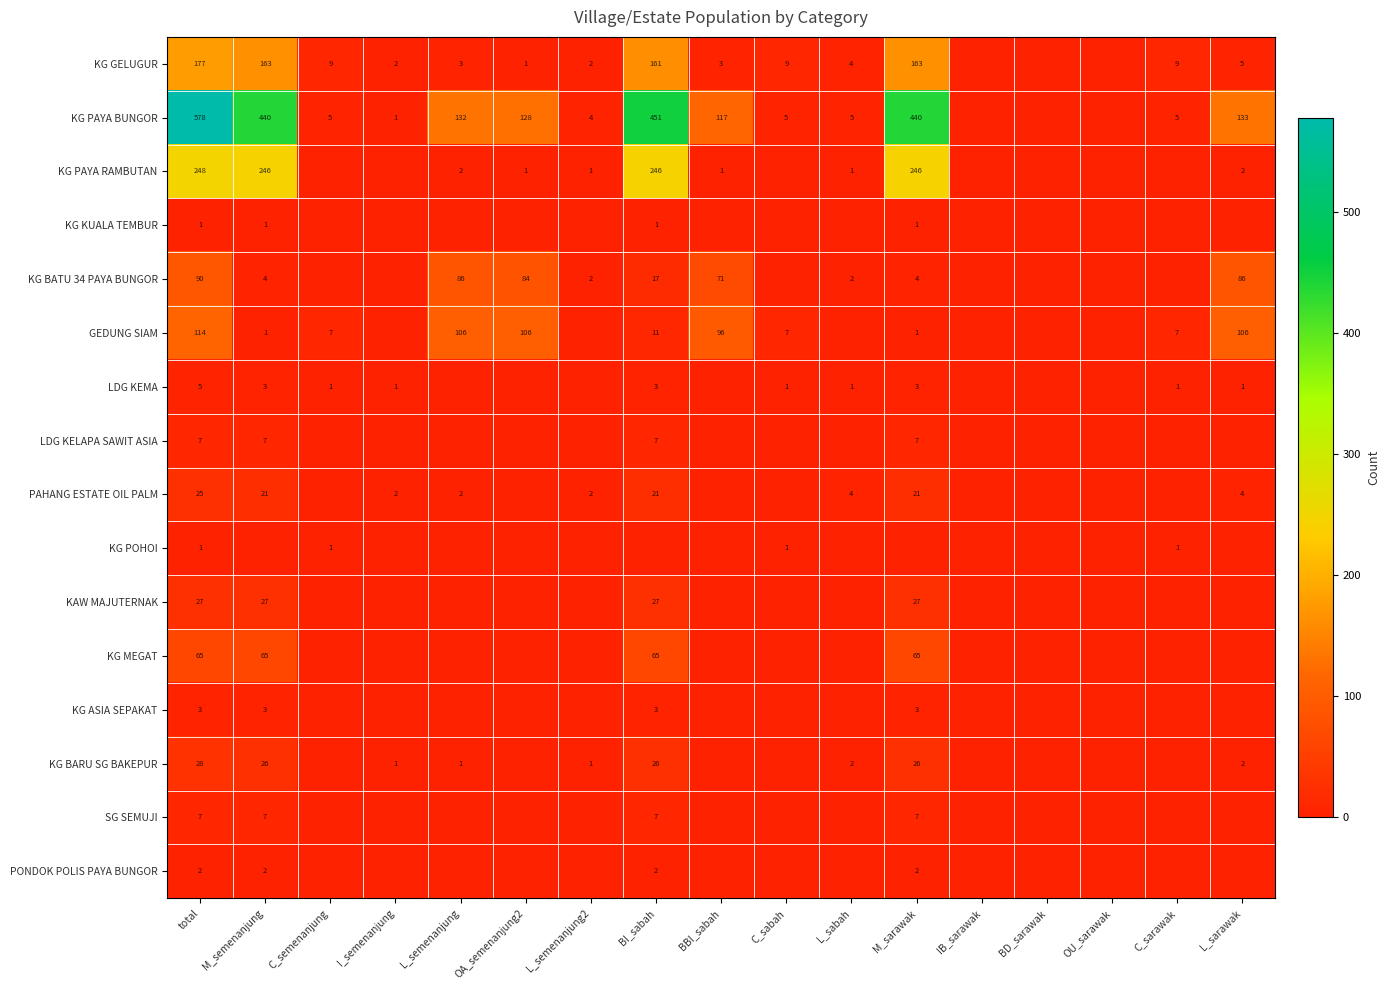

The value of LDG KEMA at C_sarawak is 1. True or false?

True